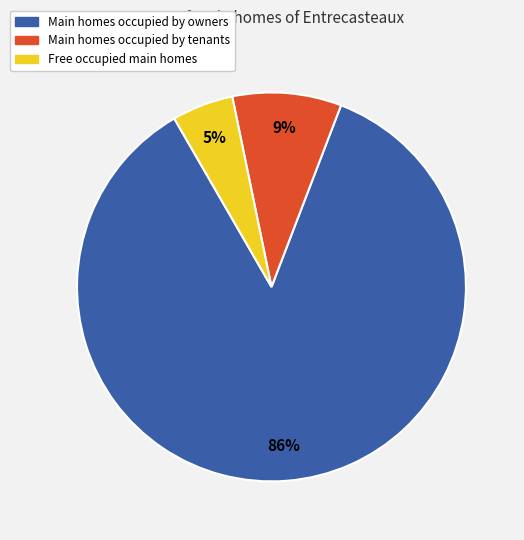

To the nearest percent, what is the difference between the largest and smallest slice percentages?

81%